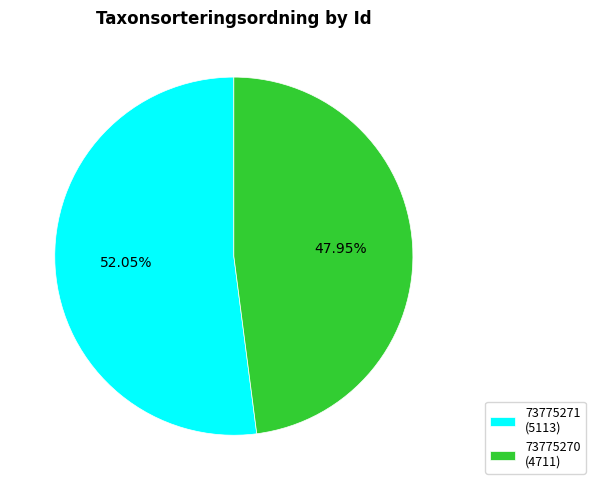

What is the ratio of the value at 73775270 to the value at 73775271?

0.9